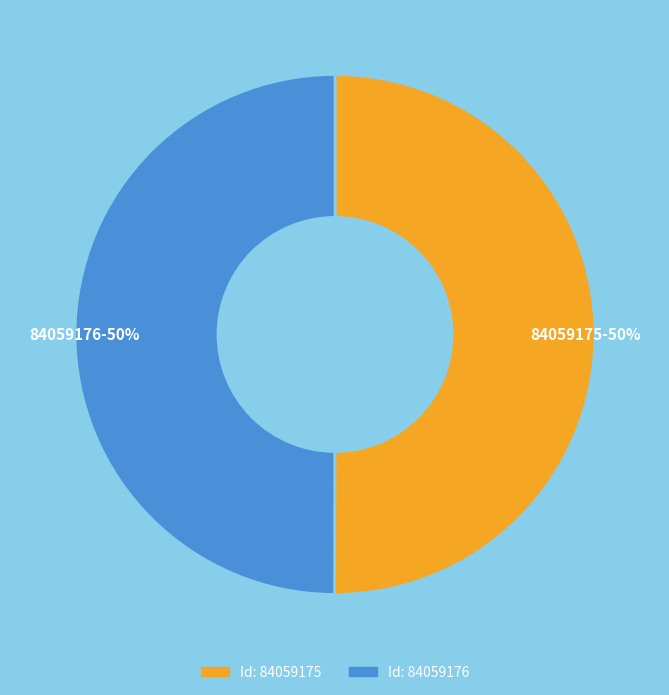

To the nearest percent, what percentage of the pie is Id: 84059175?

50%